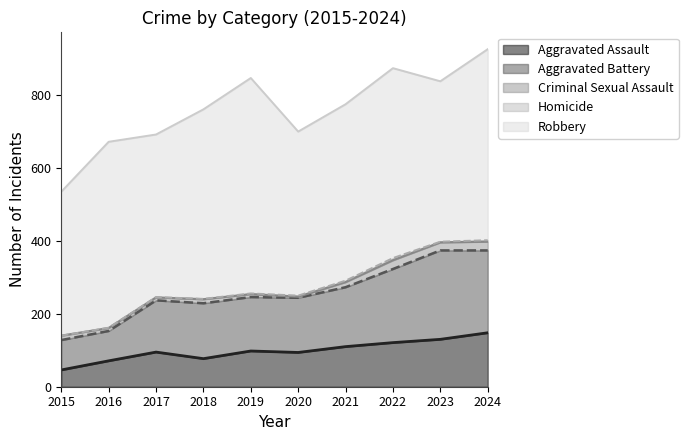

The Robbery series shows 263 at 2017. True or false?

False